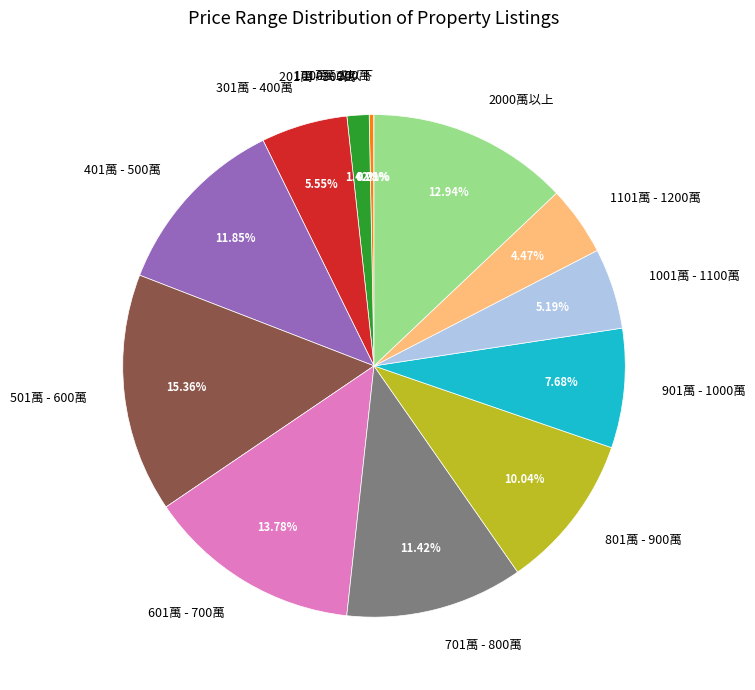

To the nearest percent, what percentage of the pie is 601萬 - 700萬?

14%